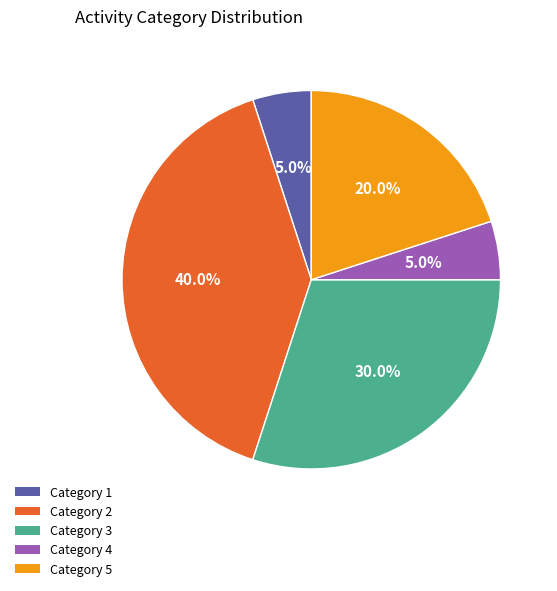

How many slices are in this pie chart?

5